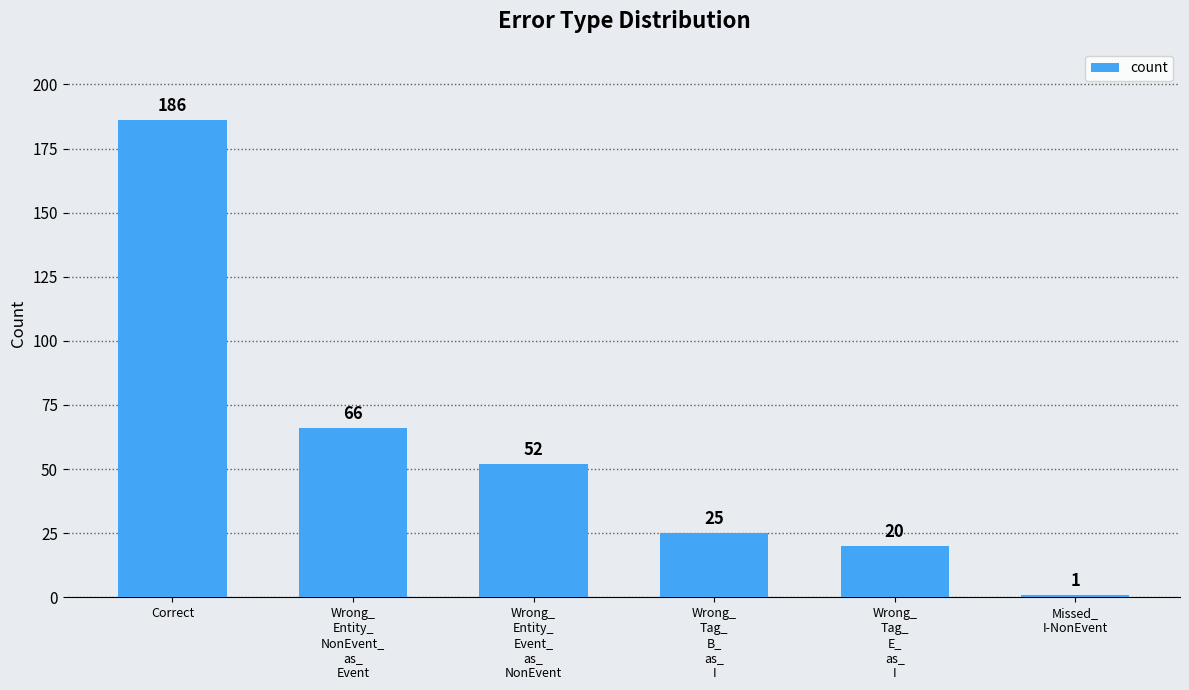

What is the value of the 1st bar from the left?

186